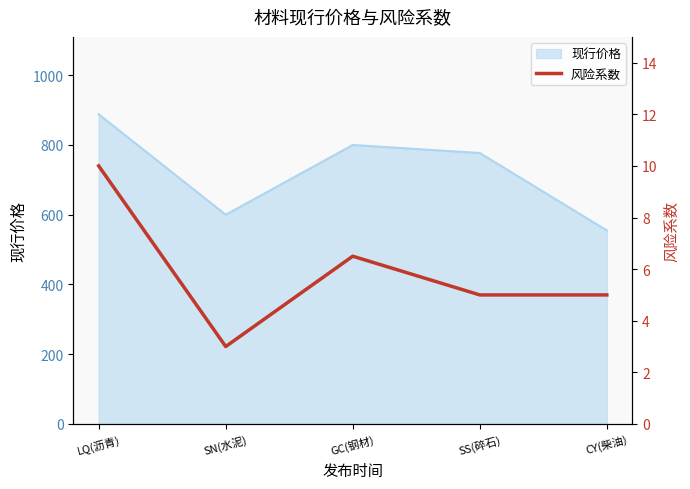

List the labels in order of 现行价格 value, smallest first.

CY(柴油), SN(水泥), SS(碎石), GC(钢材), LQ(沥青)